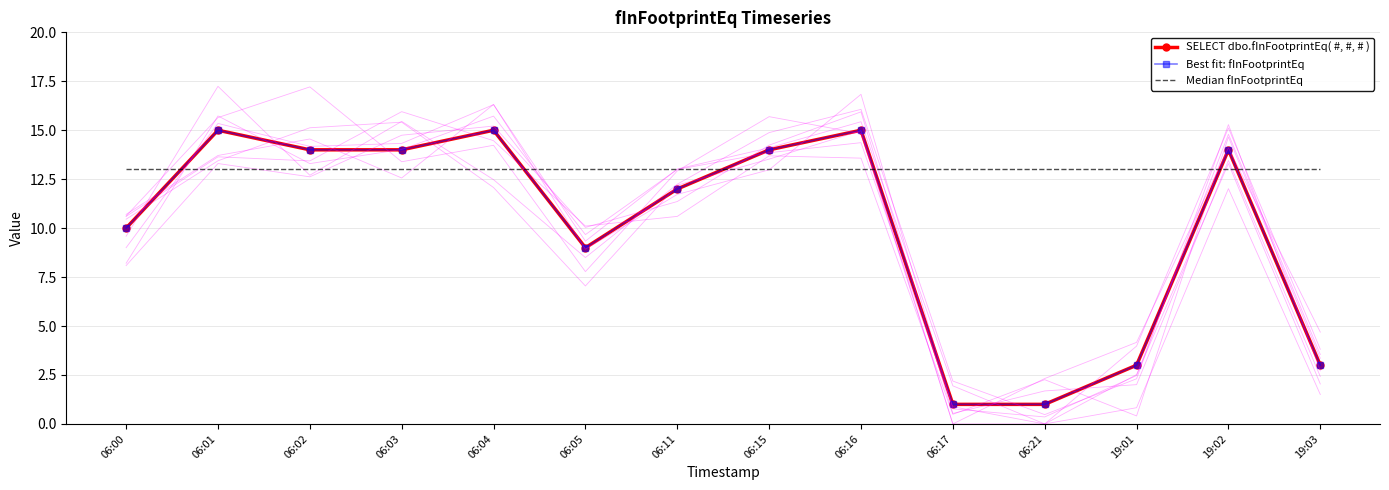

Between 06:15 and 06:00, which is larger?

06:15